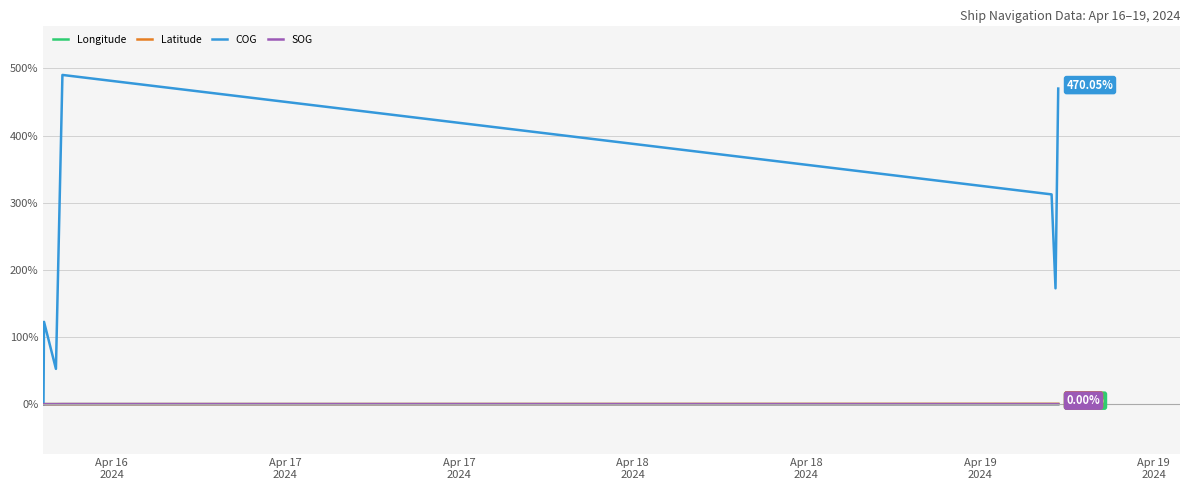

Which series has the largest total across all categories?

COG